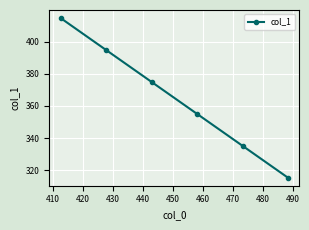

What is the smallest value displayed?

315.3